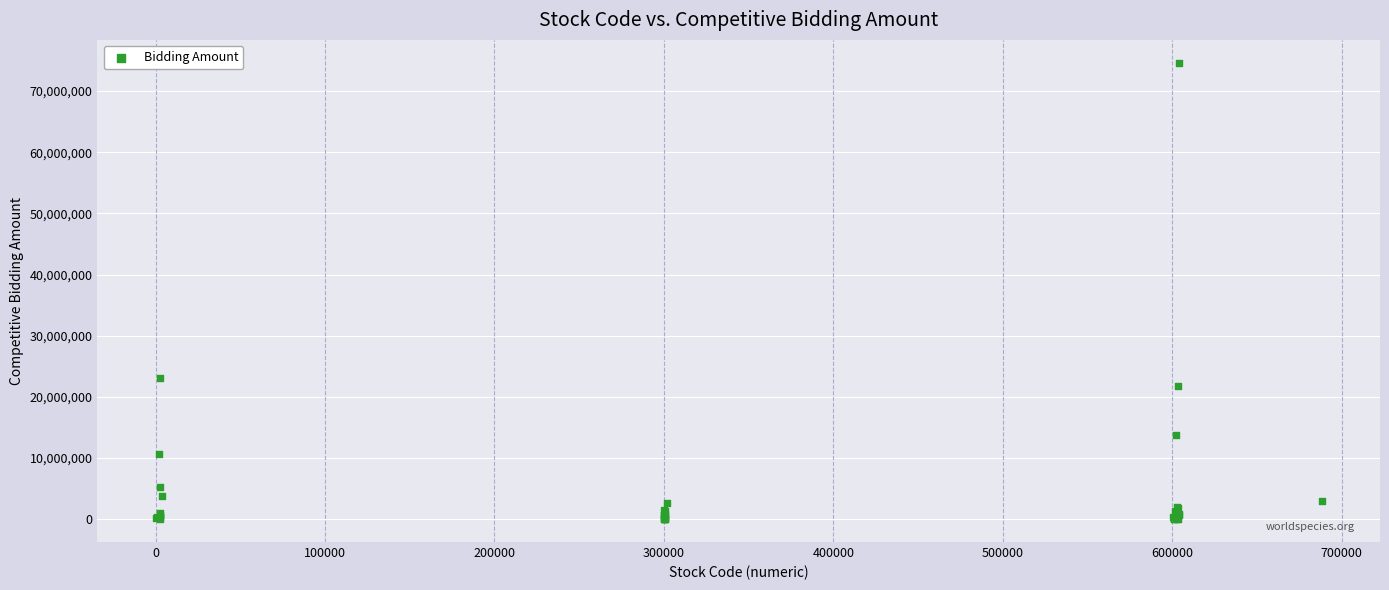

What Y value in the scatter plot is closest to 37327039?

23145378